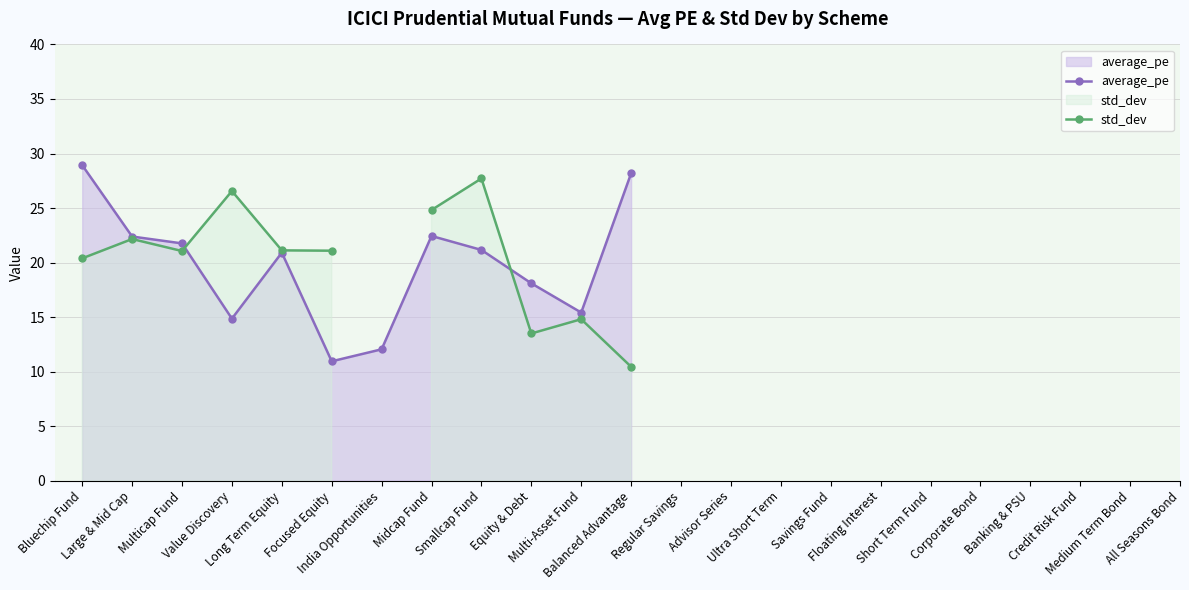

Rank the series by their maximum value, from highest to lowest.

average_pe, std_dev